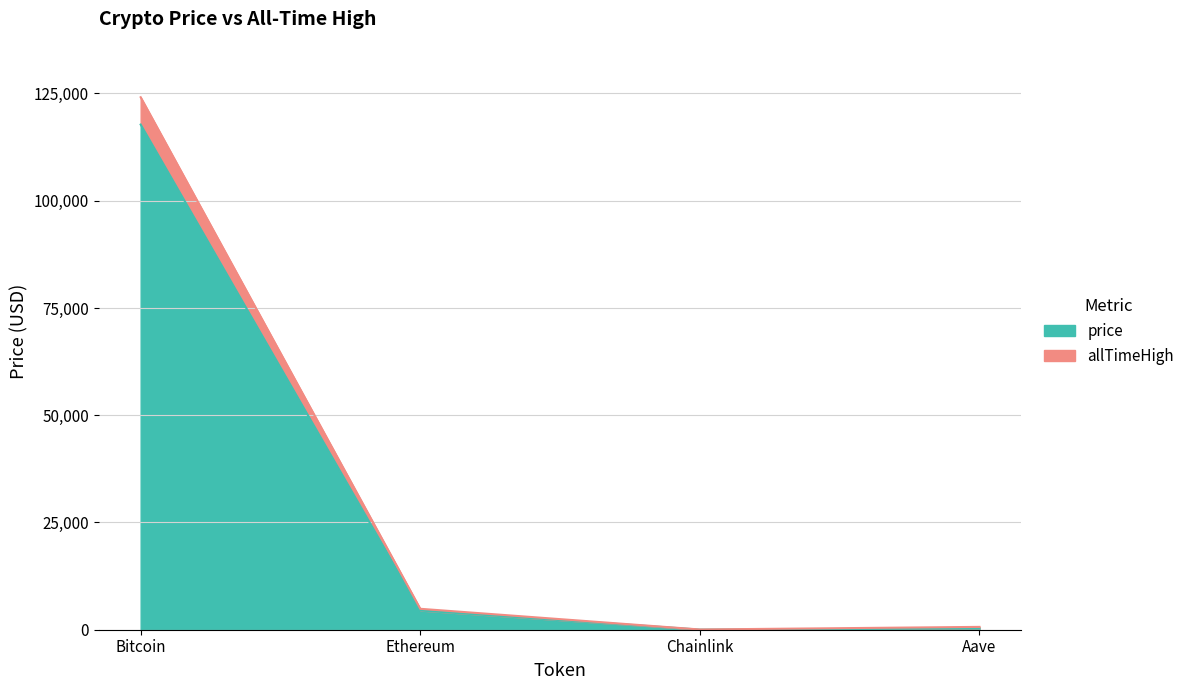

Between Chainlink and Aave, which is larger?

Aave